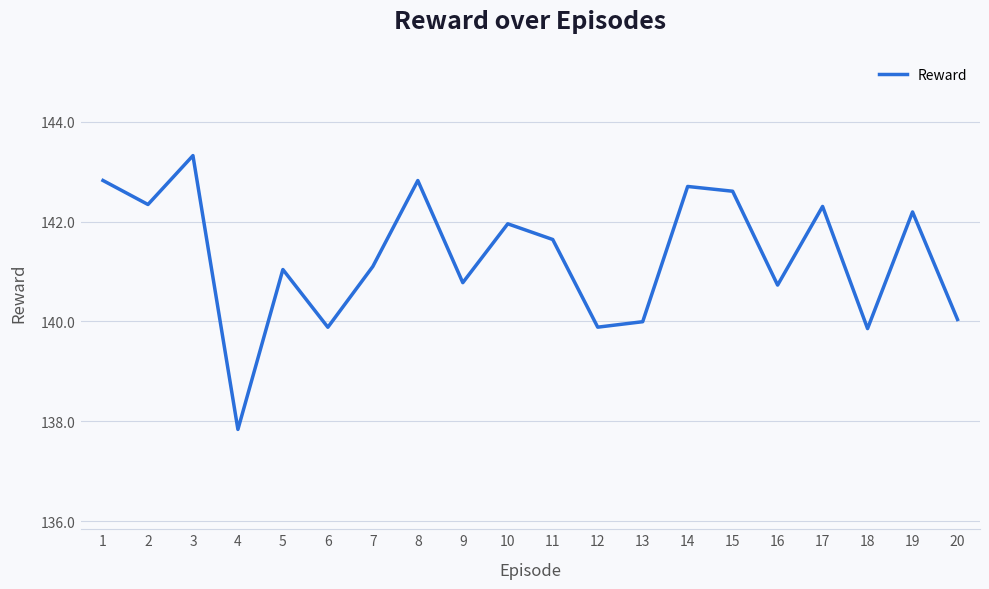

What is the difference between the values at 15 and 1?

0.2